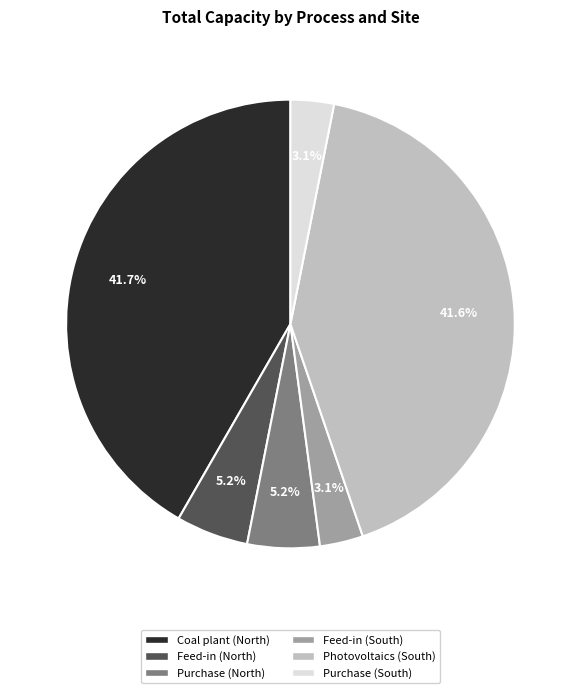

What is the total percentage of Coal plant (North) and Purchase (South)?

44.8%